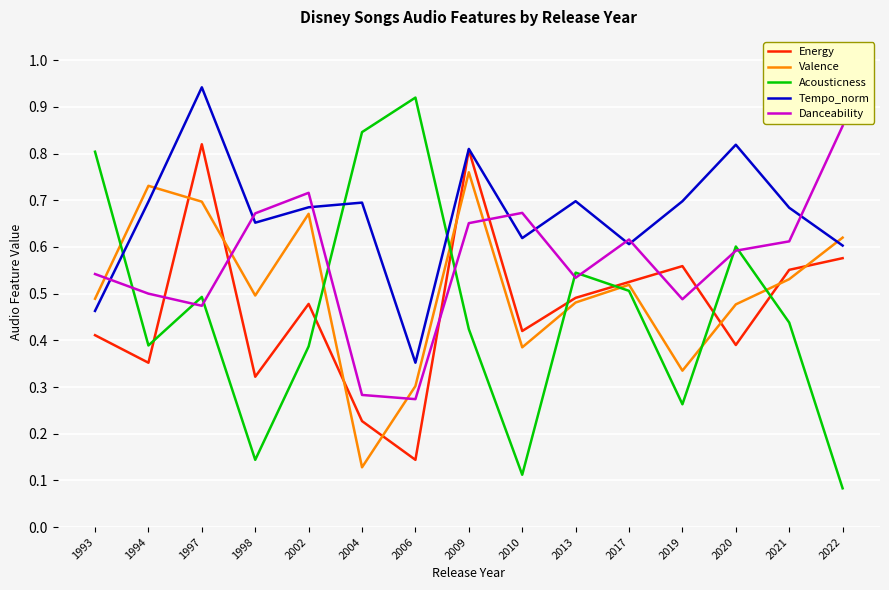

How many times do Tempo_norm and Valence cross each other?

2